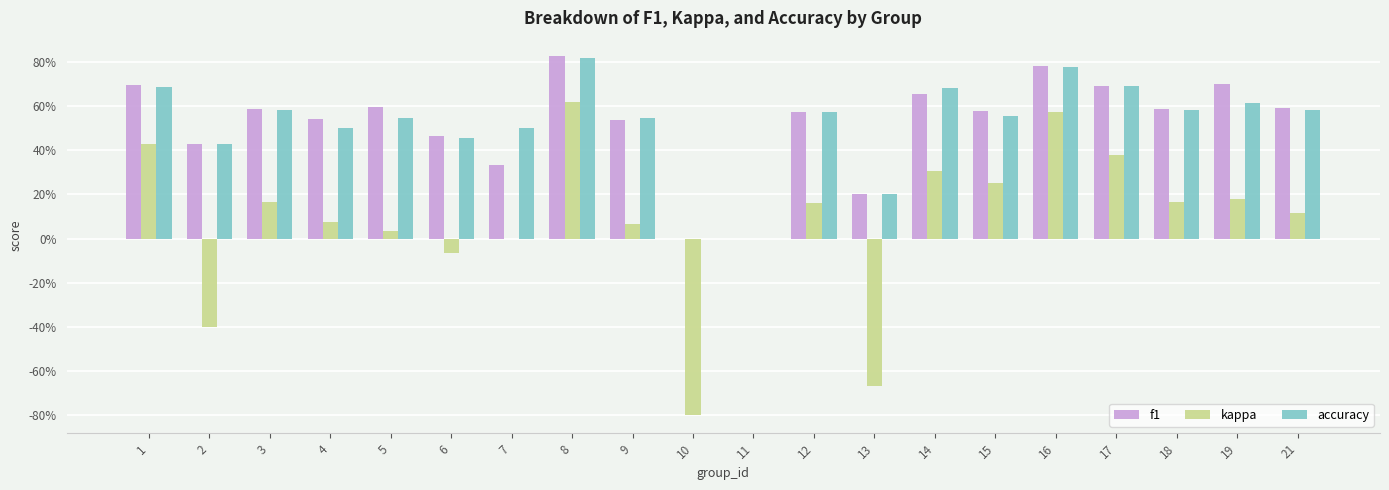

Rank the categories by accuracy value from lowest to highest.

10, 11, 13, 2, 6, 4, 7, 5, 9, 15, 12, 3, 18, 21, 19, 14, 1, 17, 16, 8